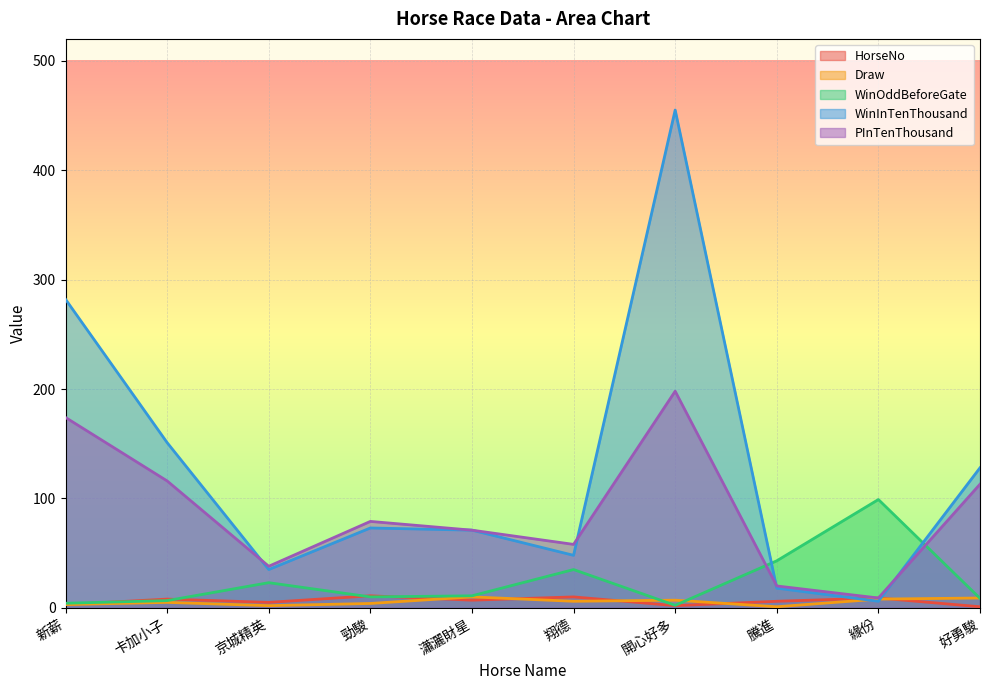

What is the label of the 1st point from the right?

好勇駿